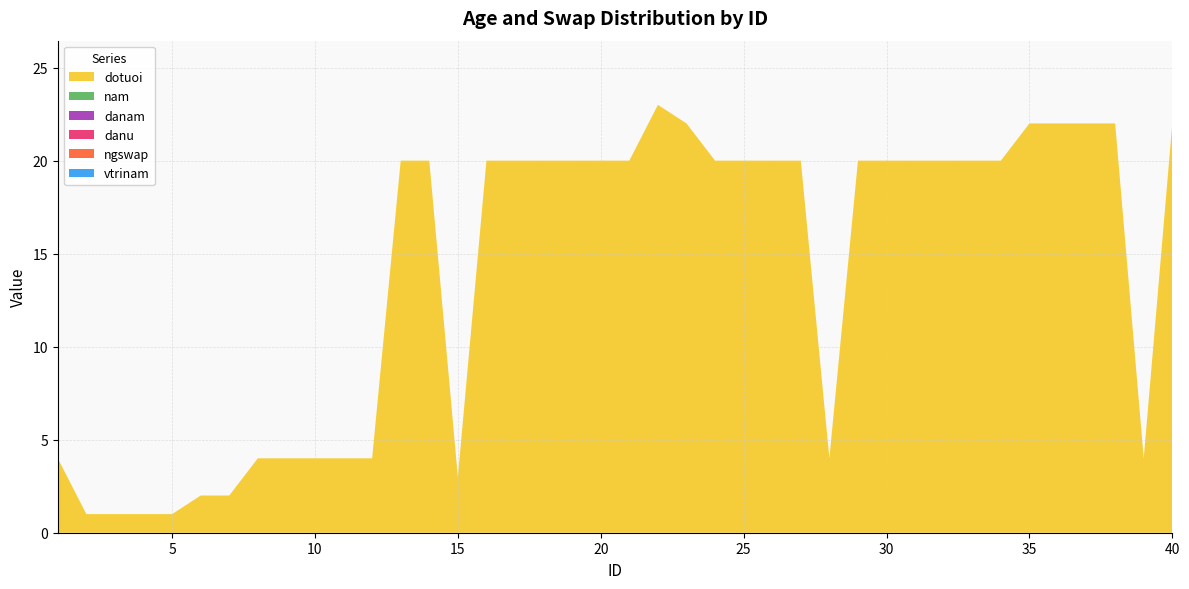

Reading right to left, extract all data points from this chart.

dotuoi: 40=22	39=4	38=22	37=22	36=22	35=22	34=20	33=20	32=20	31=20	30=20	29=20	28=4	27=20	26=20	25=20	24=20	23=22	22=23	21=20	20=20	19=20	18=20	17=20	16=20	15=3	14=20	13=20	12=4	11=4	10=4	9=4	8=4	7=2	6=2	5=1	4=1	3=1	2=1	1=4
nam: 40=0	39=0	38=0	37=0	36=0	35=0	34=0	33=0	32=0	31=0	30=0	29=0	28=0	27=0	26=0	25=0	24=0	23=0	22=0	21=0	20=0	19=0	18=0	17=0	16=0	15=0	14=0	13=0	12=0	11=0	10=0	9=0	8=0	7=0	6=0	5=0	4=0	3=0	2=0	1=0
danam: 40=0	39=0	38=0	37=0	36=0	35=0	34=0	33=0	32=0	31=0	30=0	29=0	28=0	27=0	26=0	25=0	24=0	23=0	22=0	21=0	20=0	19=0	18=0	17=0	16=0	15=0	14=0	13=0	12=0	11=0	10=0	9=0	8=0	7=0	6=0	5=0	4=0	3=0	2=0	1=0
danu: 40=0	39=0	38=0	37=0	36=0	35=0	34=0	33=0	32=0	31=0	30=0	29=0	28=0	27=0	26=0	25=0	24=0	23=0	22=0	21=0	20=0	19=0	18=0	17=0	16=0	15=0	14=0	13=0	12=0	11=0	10=0	9=0	8=0	7=0	6=0	5=0	4=0	3=0	2=0	1=0
ngswap: 40=0	39=0	38=0	37=0	36=0	35=0	34=0	33=0	32=0	31=0	30=0	29=0	28=0	27=0	26=0	25=0	24=0	23=0	22=0	21=0	20=0	19=0	18=0	17=0	16=0	15=0	14=0	13=0	12=0	11=0	10=0	9=0	8=0	7=0	6=0	5=0	4=0	3=0	2=0	1=0
vtrinam: 40=0	39=0	38=0	37=0	36=0	35=0	34=0	33=0	32=0	31=0	30=0	29=0	28=0	27=0	26=0	25=0	24=0	23=0	22=0	21=0	20=0	19=0	18=0	17=0	16=0	15=0	14=0	13=0	12=0	11=0	10=0	9=0	8=0	7=0	6=0	5=0	4=0	3=0	2=0	1=0